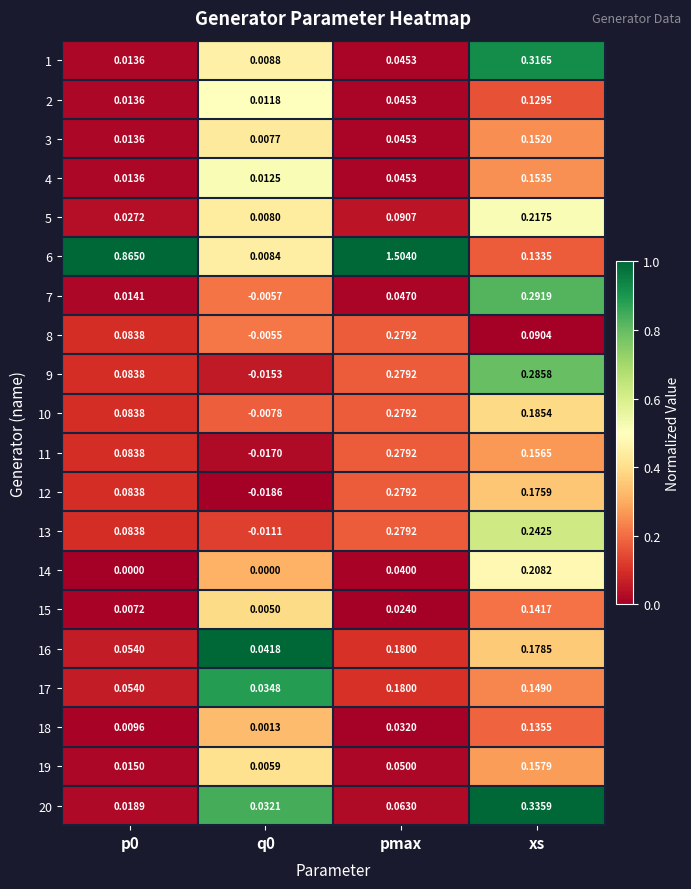

At which label does 15 reach its peak?

xs